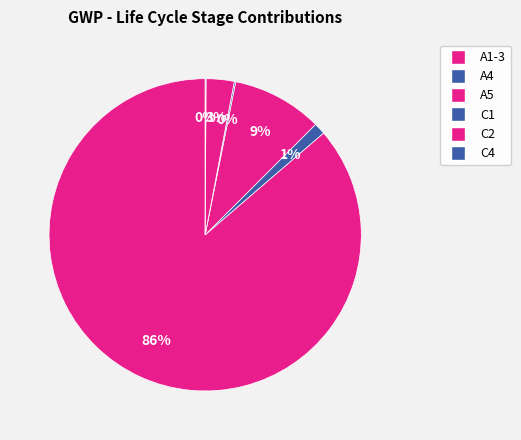

Which slice is the largest?

A1-3